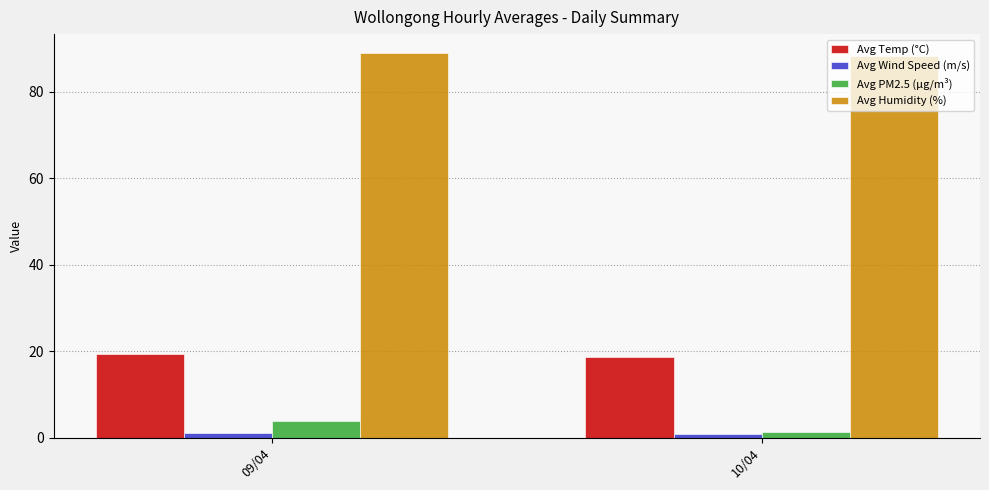

True or false: Avg Humidity (%) has a value of 88.9 at 09/04.

True